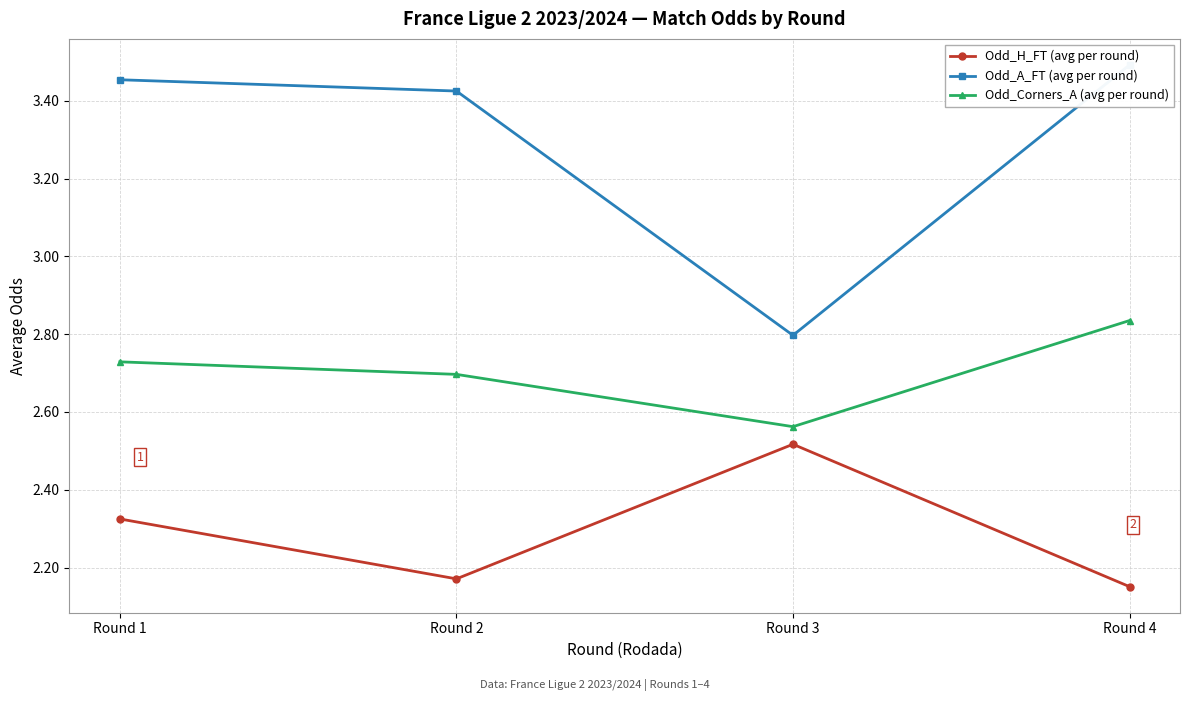

Reading left to right, list all the values displayed in this chart.

Odd_H_FT (avg per round): Round 1=2.3	Round 2=2.2	Round 3=2.5	Round 4=2.2
Odd_A_FT (avg per round): Round 1=3.5	Round 2=3.4	Round 3=2.8	Round 4=3.5
Odd_Corners_A (avg per round): Round 1=2.7	Round 2=2.7	Round 3=2.6	Round 4=2.8